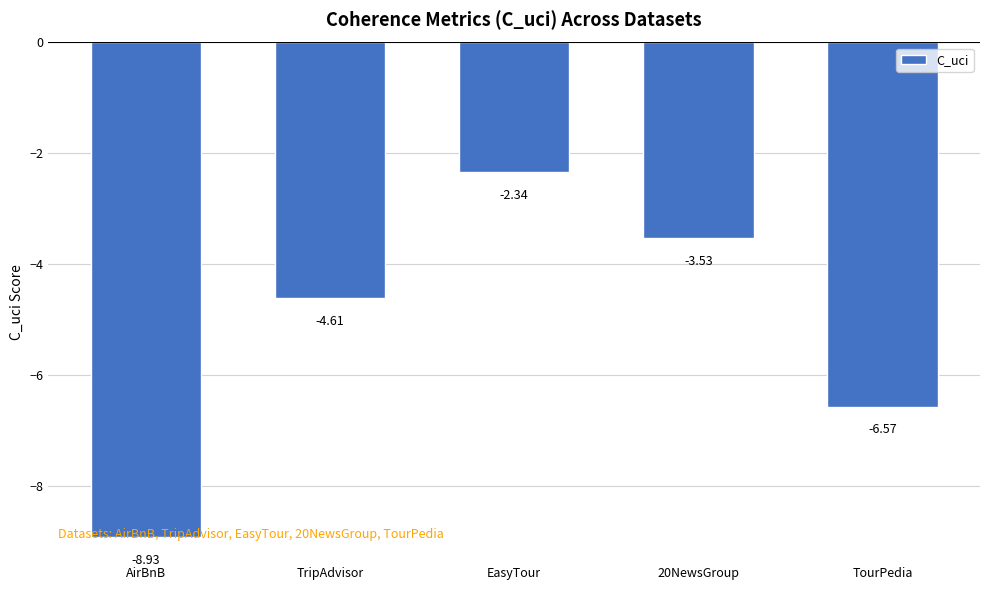

What is the label of the 3rd bar from the left?

EasyTour